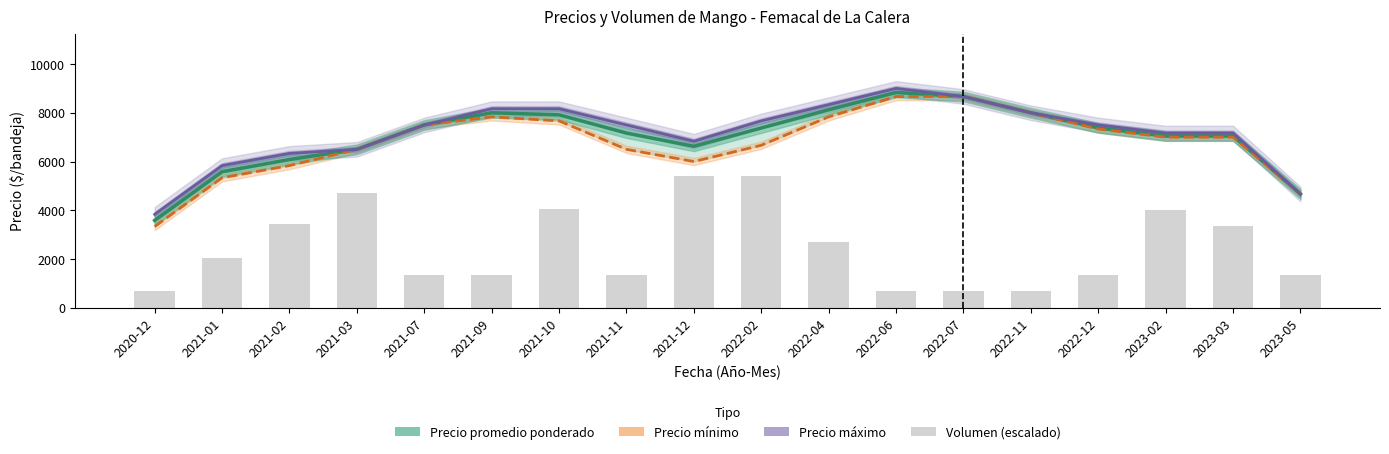

Are the bars horizontal?

No